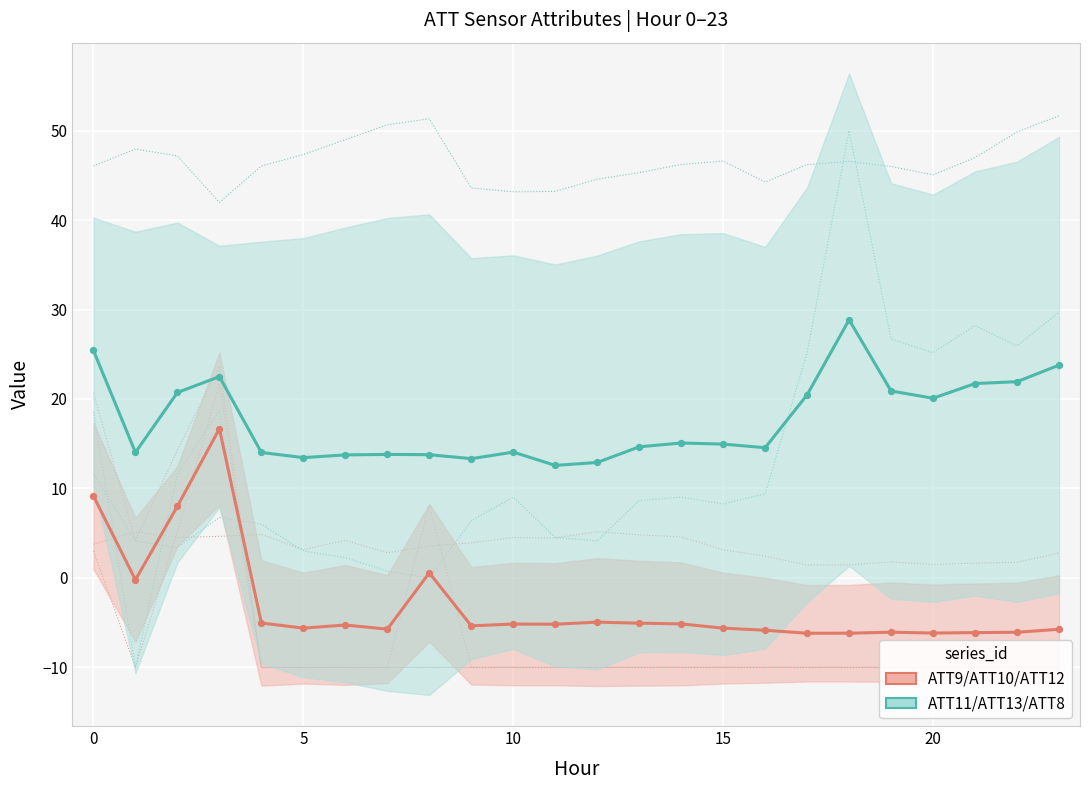

Which series has the largest total across all categories?

ATT11/ATT13/ATT8